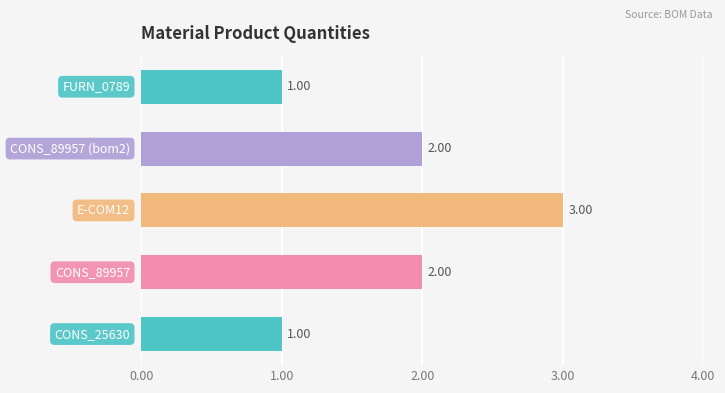

What is the sum of all values?

9